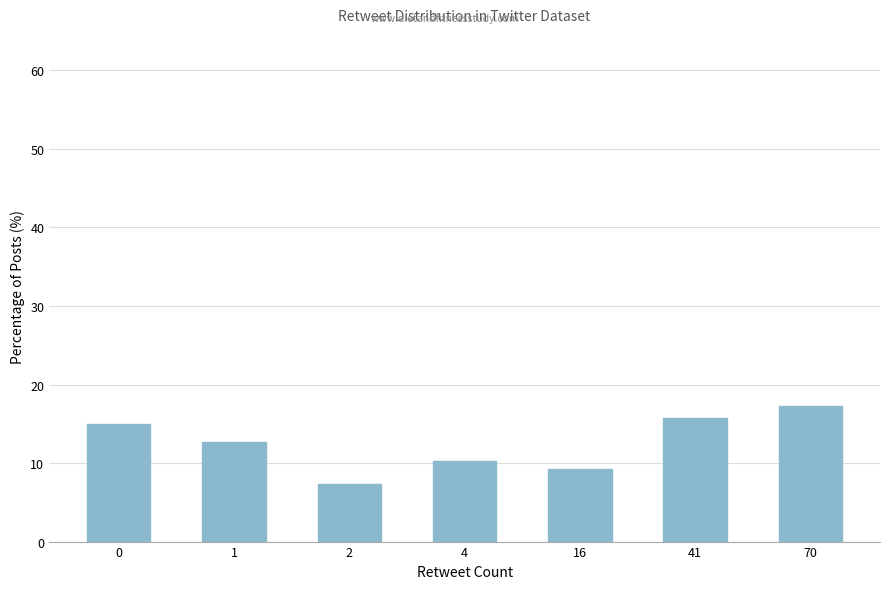

Are the bars horizontal?

No